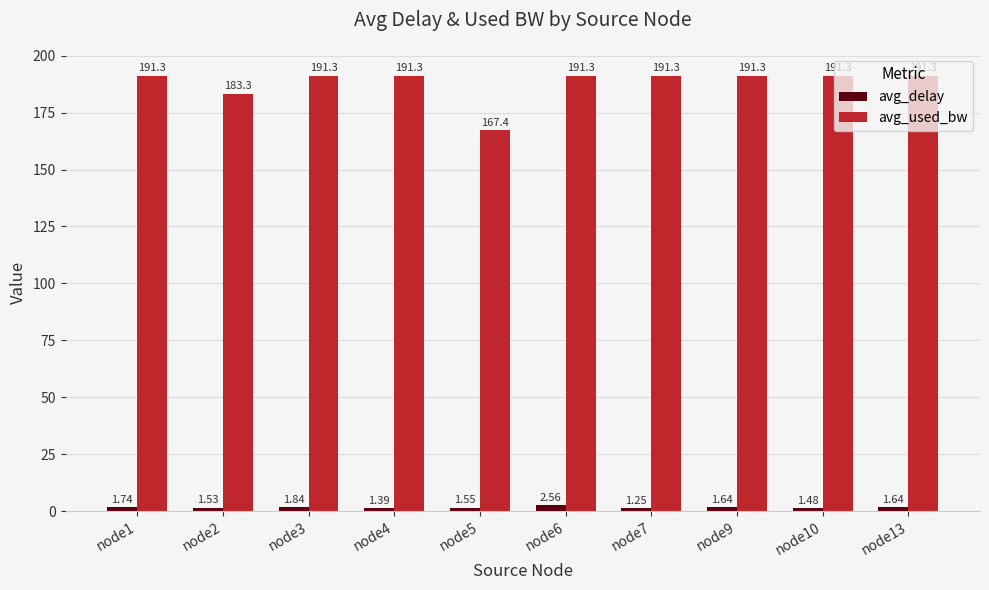

List the series in order of their overall mean, highest first.

avg_used_bw, avg_delay